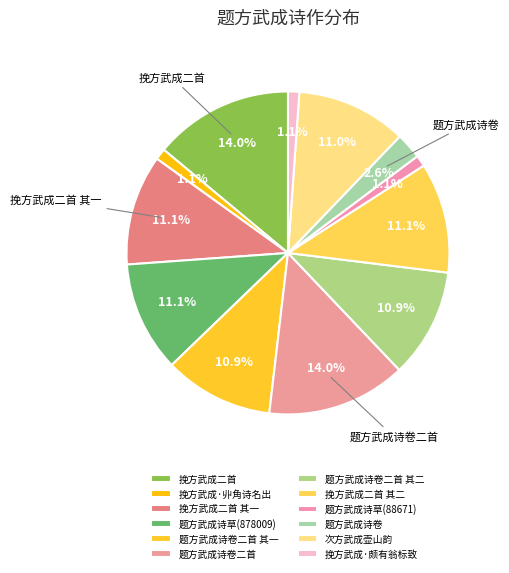

How many slices are in this pie chart?

12